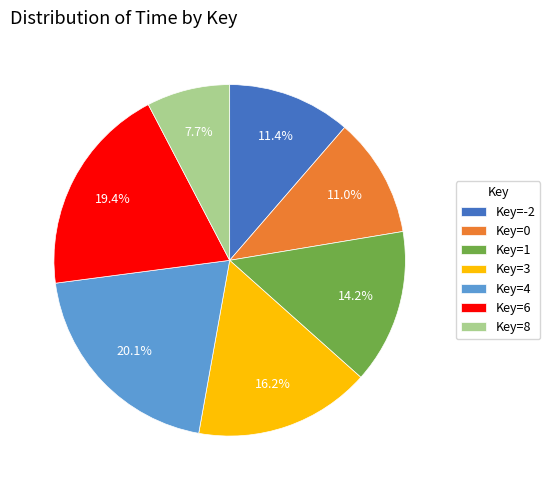

Combined, do Key=4 and Key=-2 account for over 50%?

No